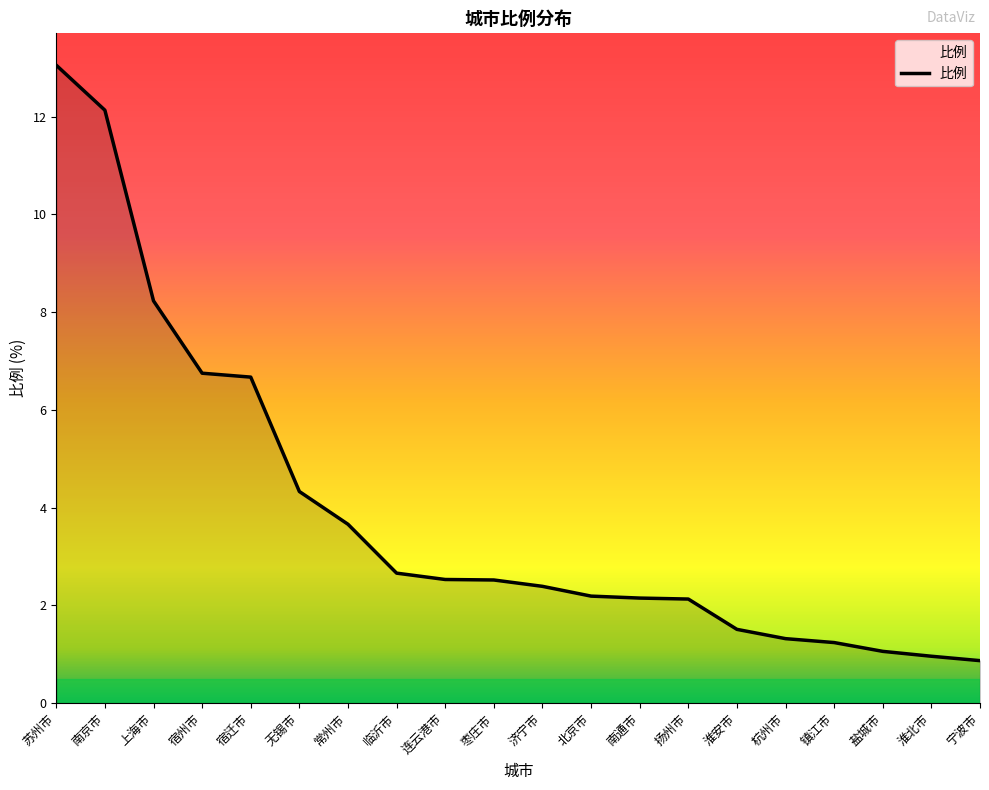

What is the smallest value displayed?

0.9